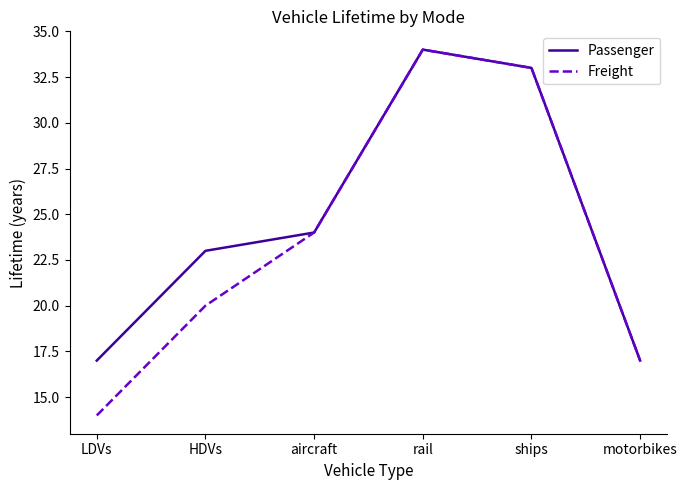

List the labels in order of Freight value, smallest first.

LDVs, motorbikes, HDVs, aircraft, ships, rail